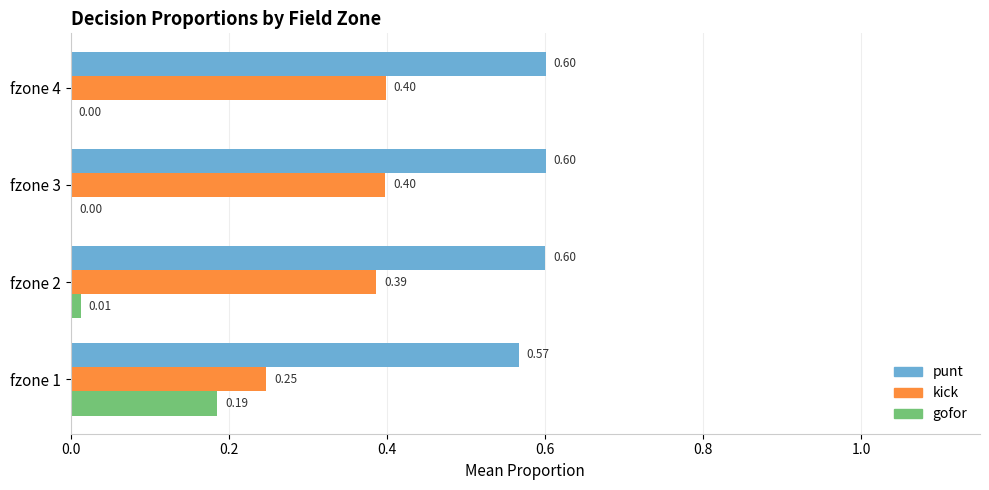

Is the value of gofor at fzone 4 greater than the value of punt at fzone 1?

No